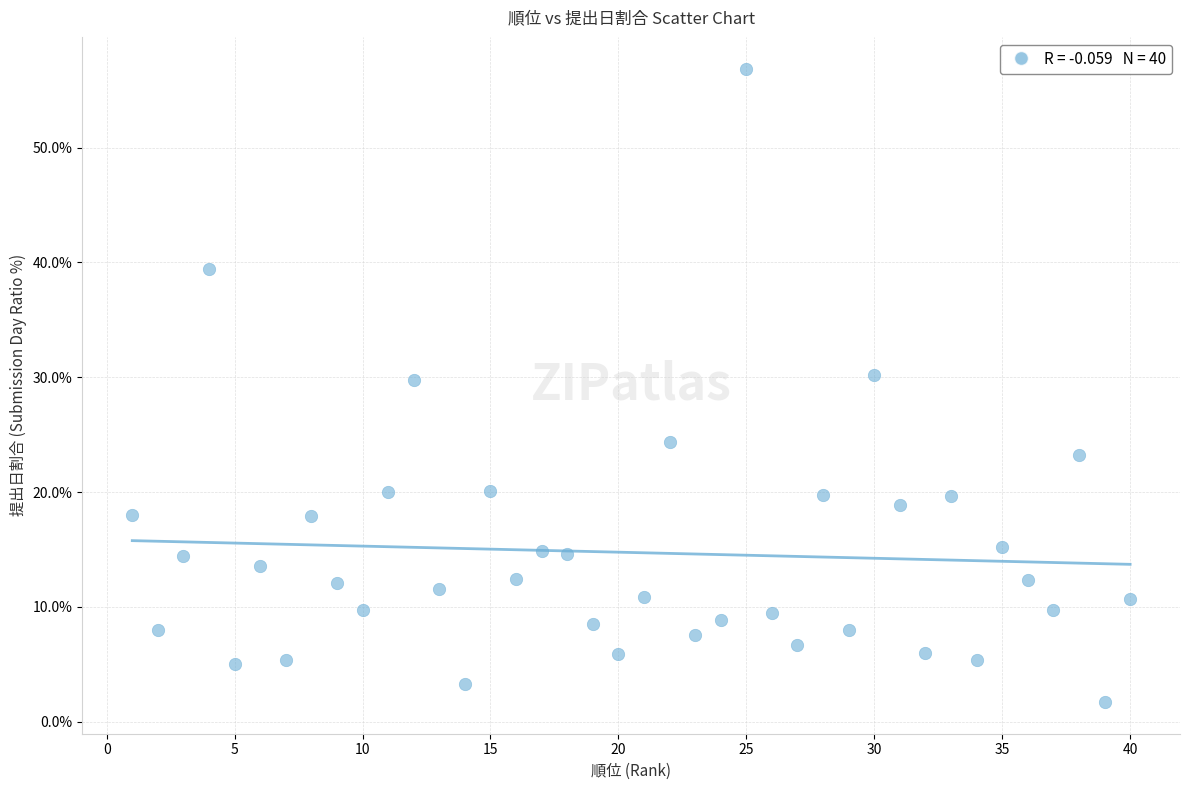

What is the range of X values (max minus min)?

39.0